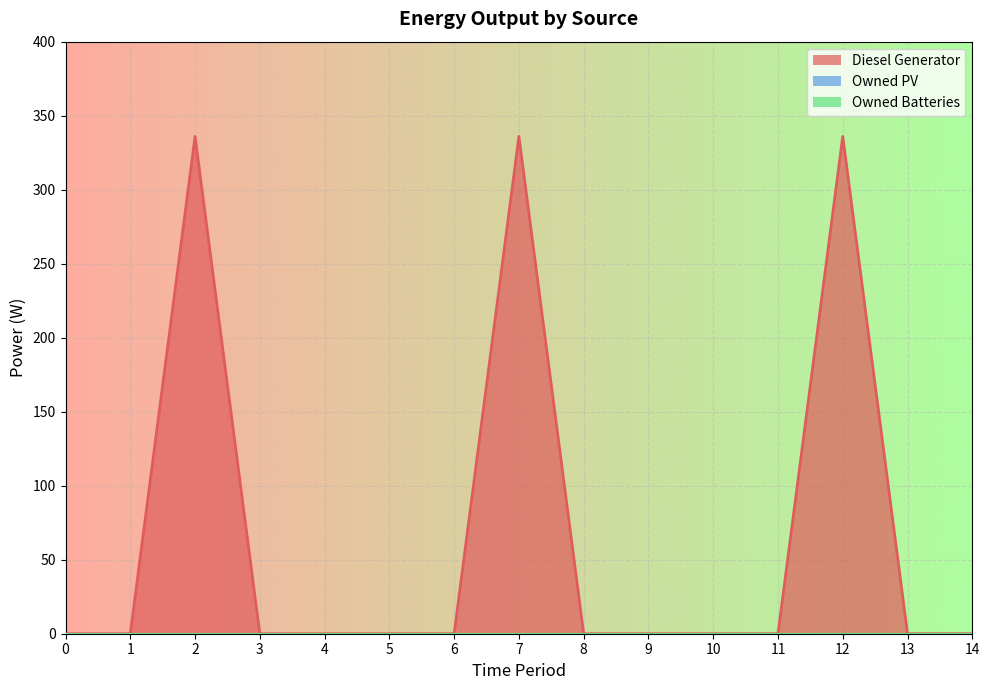

What is the difference between the maximum and minimum values in the Diesel Generator series?

336